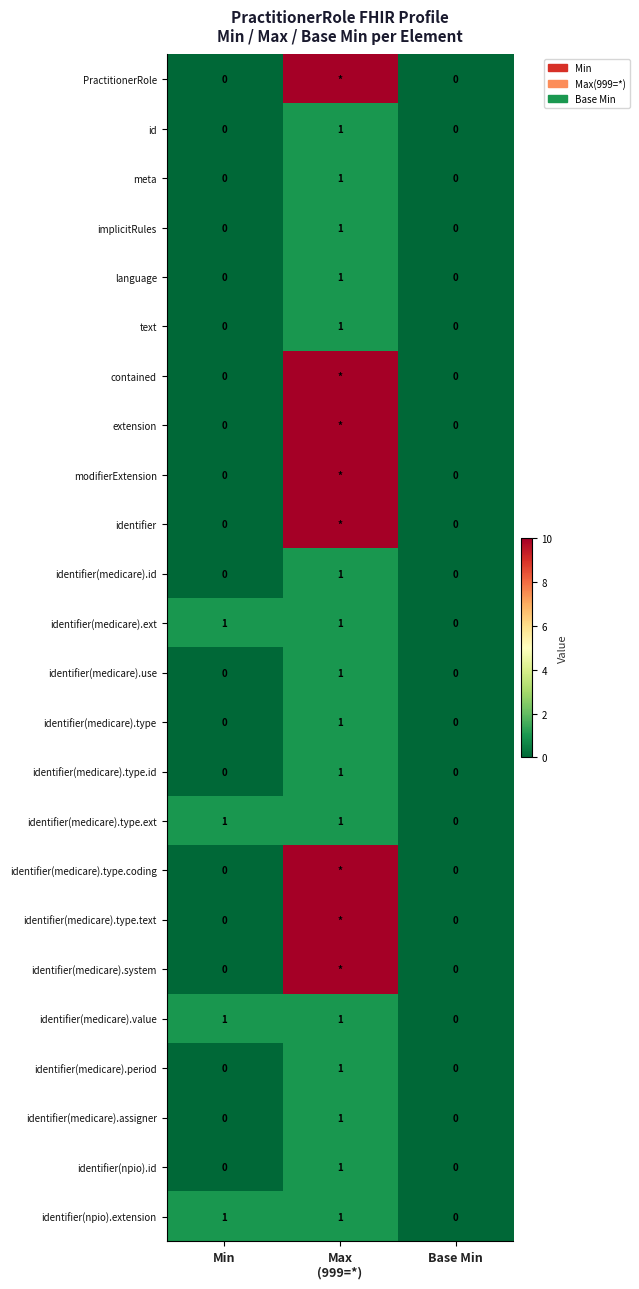

Where is identifier(medicare).value nearest to the value 0?

Base Min